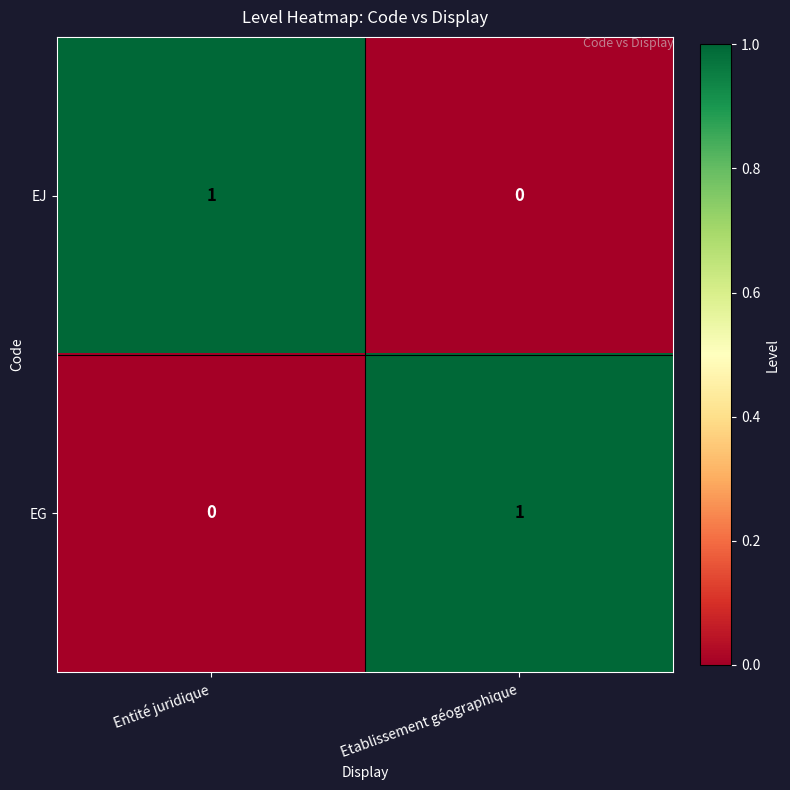

True or false: EG has a value of 1 at Etablissement géographique.

True